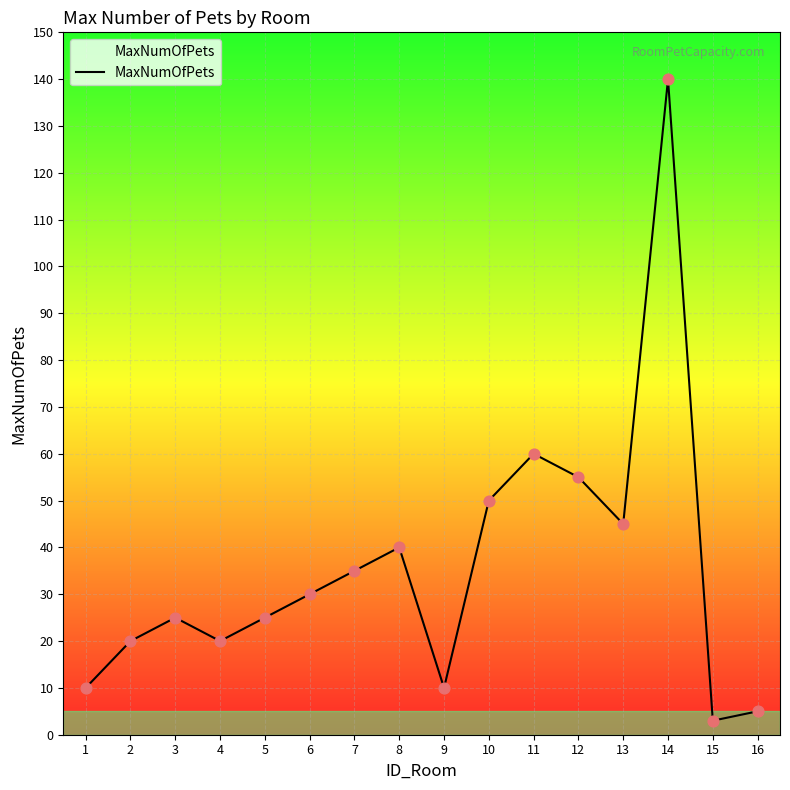

What is the ratio of the value at 14 to the value at 8?

3.5